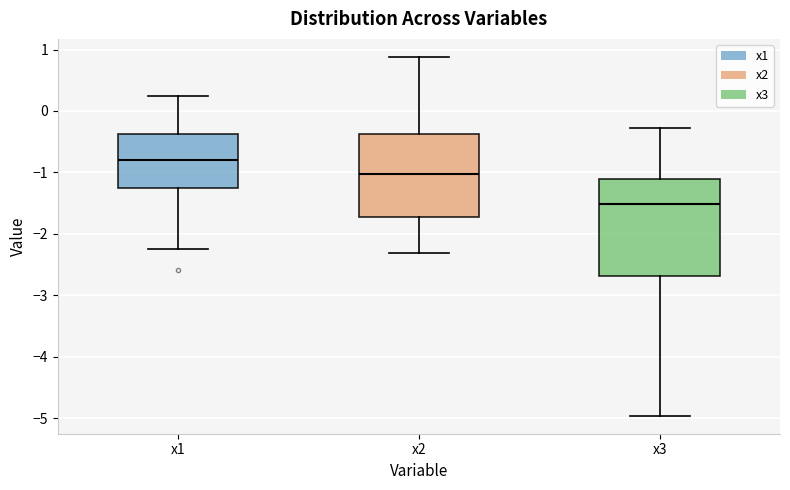

Comparing the boxes themselves (not the whiskers), which one is the tallest?

x3